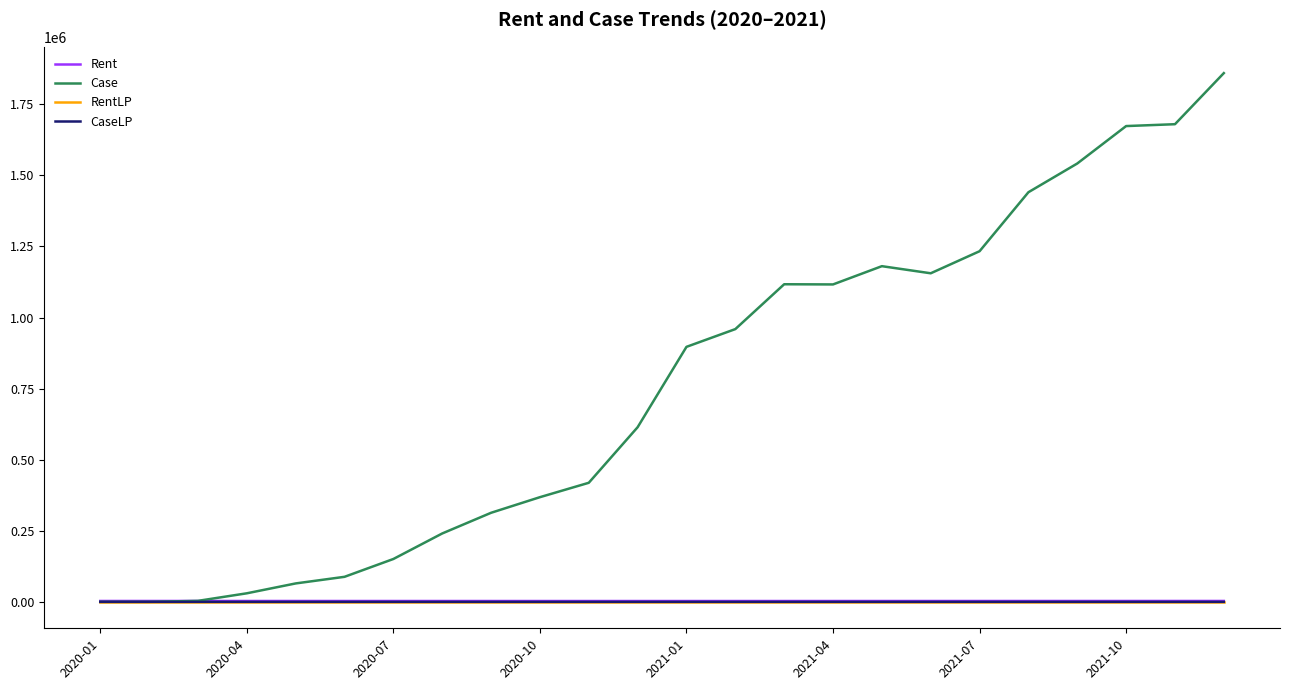

What is the maximum value shown in the chart?

1859876.0